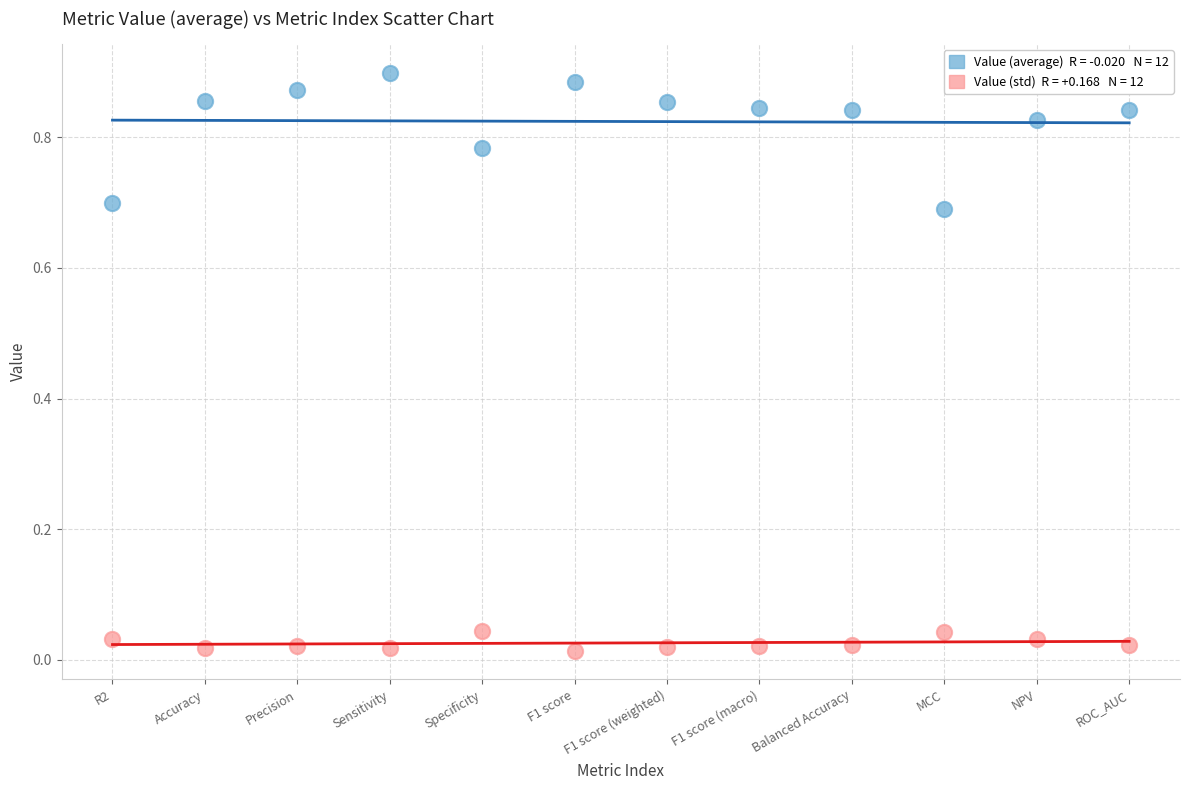

How many data points are displayed?

24